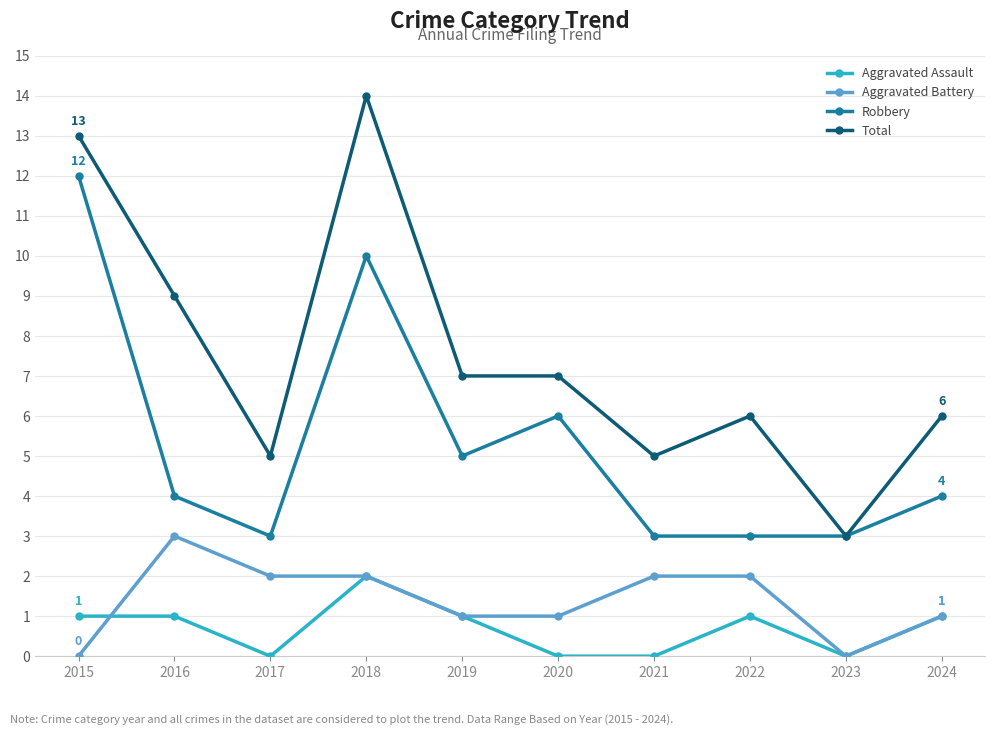

How many lines are shown in the chart?

4